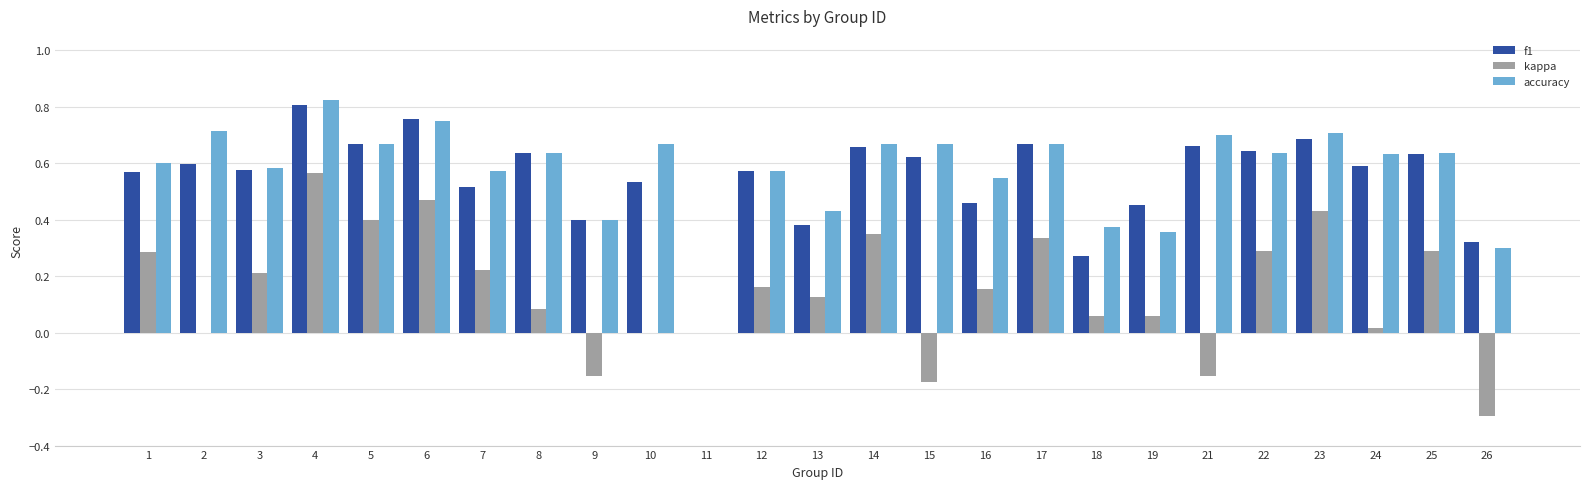

Count the number of categories in the chart.

25